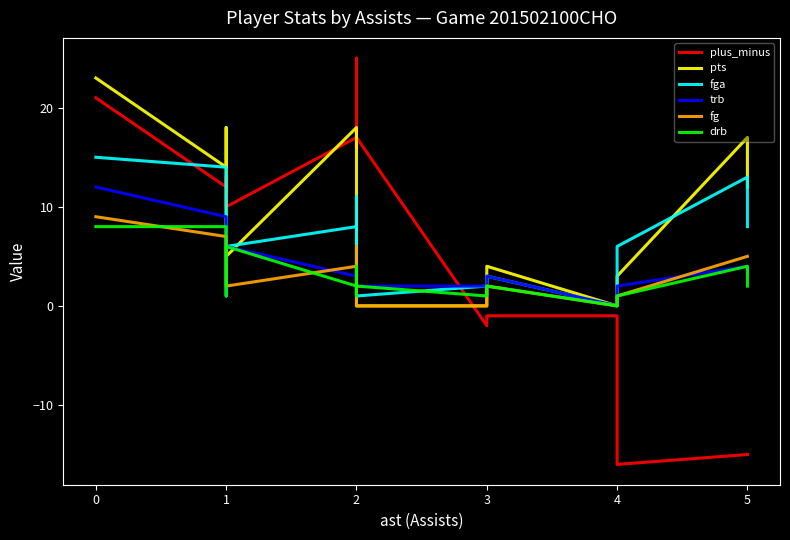

Between 1 and 4, which series saw the biggest shift?

pts